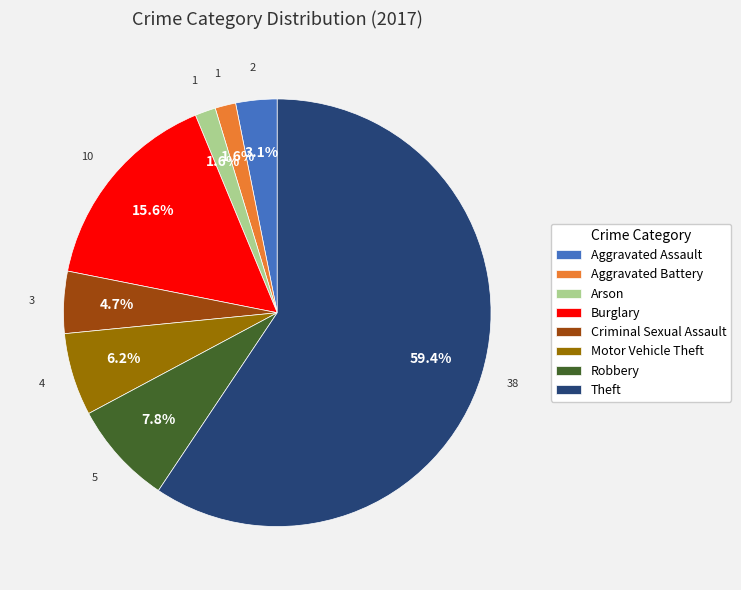

Combined, what portion of the pie is Burglary and Aggravated Battery?

17.2%